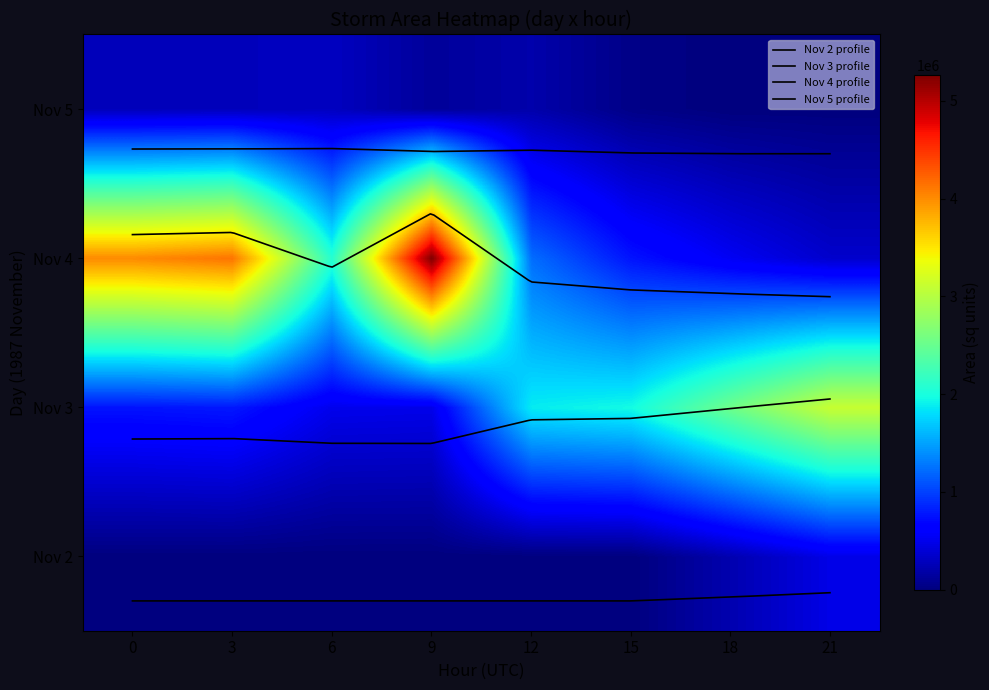

The value at 5_15 is 45000. True or false?

True